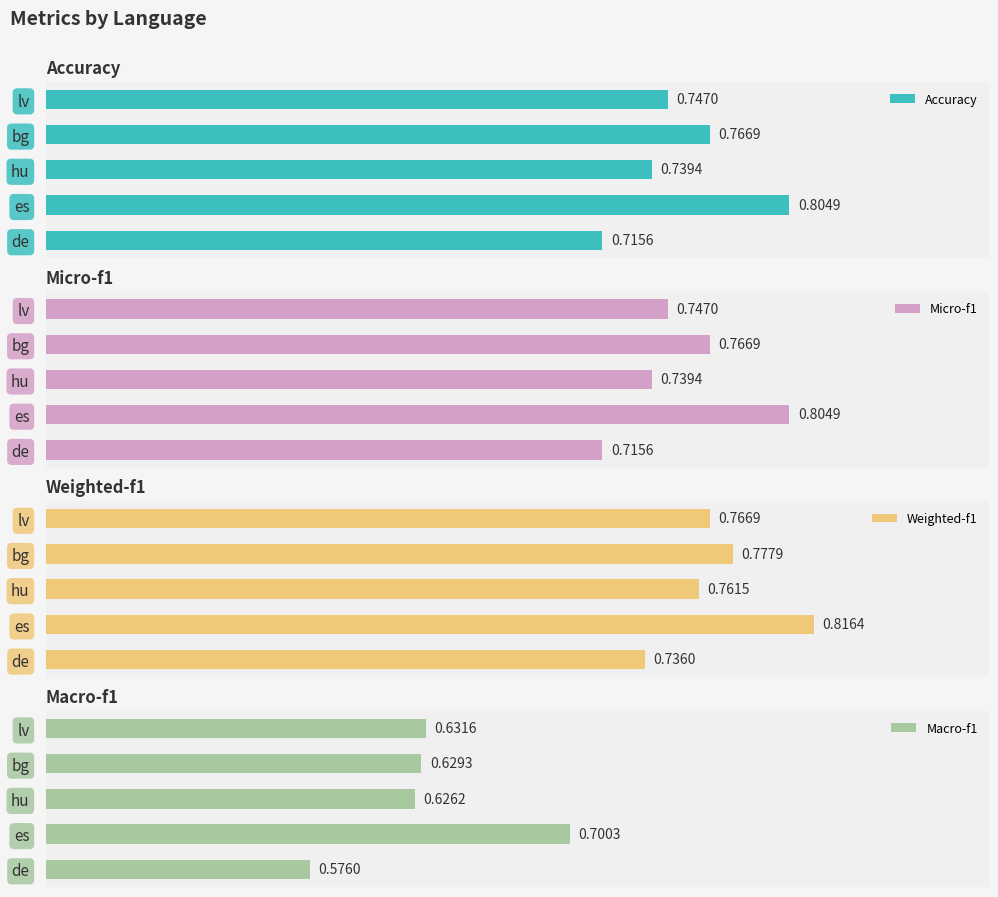

What are all the series names shown in the legend?

Accuracy, Micro-f1, Weighted-f1, Macro-f1